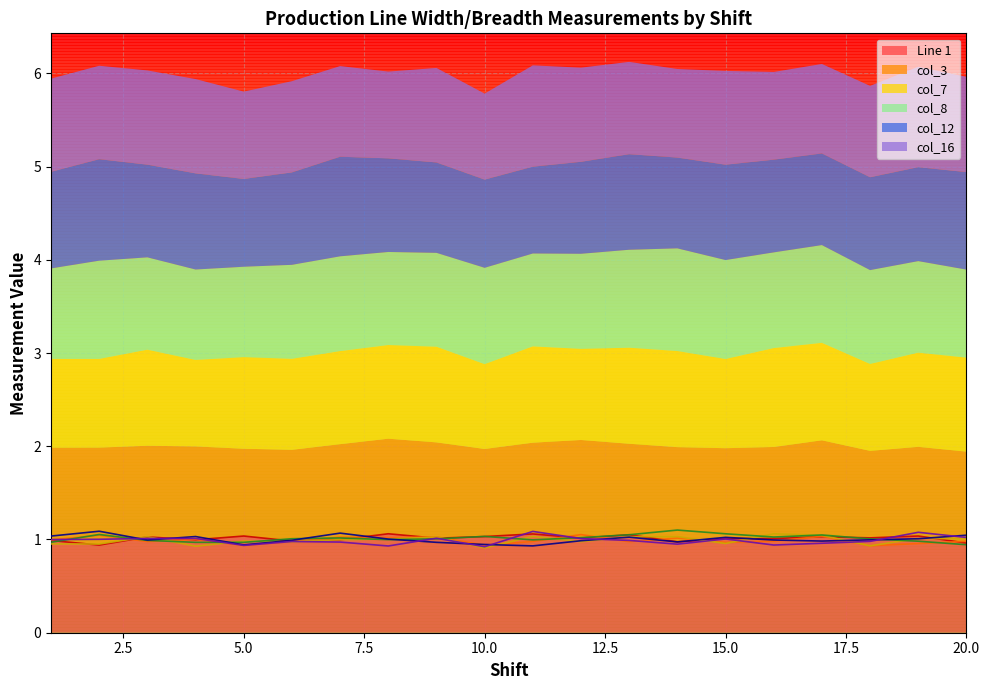

What is the sum of all col_8 values?

20.3